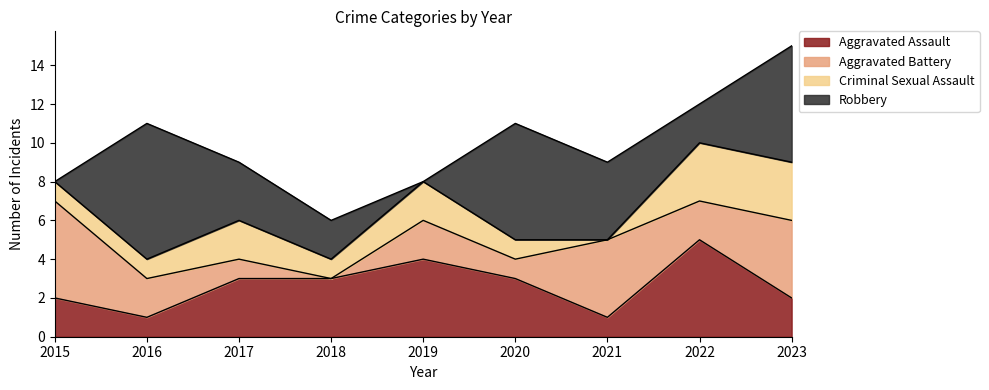

At how many categories does at least one series exceed 3?

7